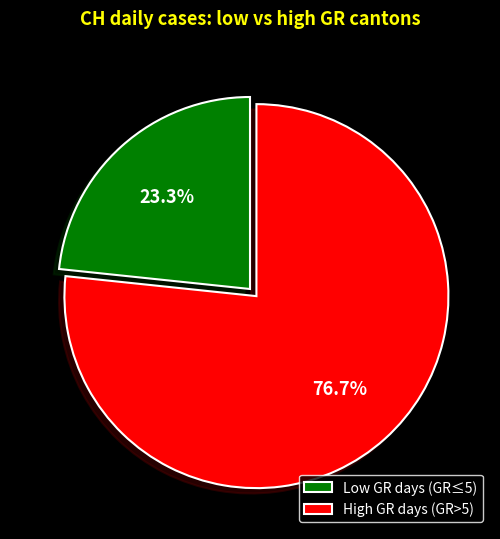

Does any single category account for the majority?

Yes